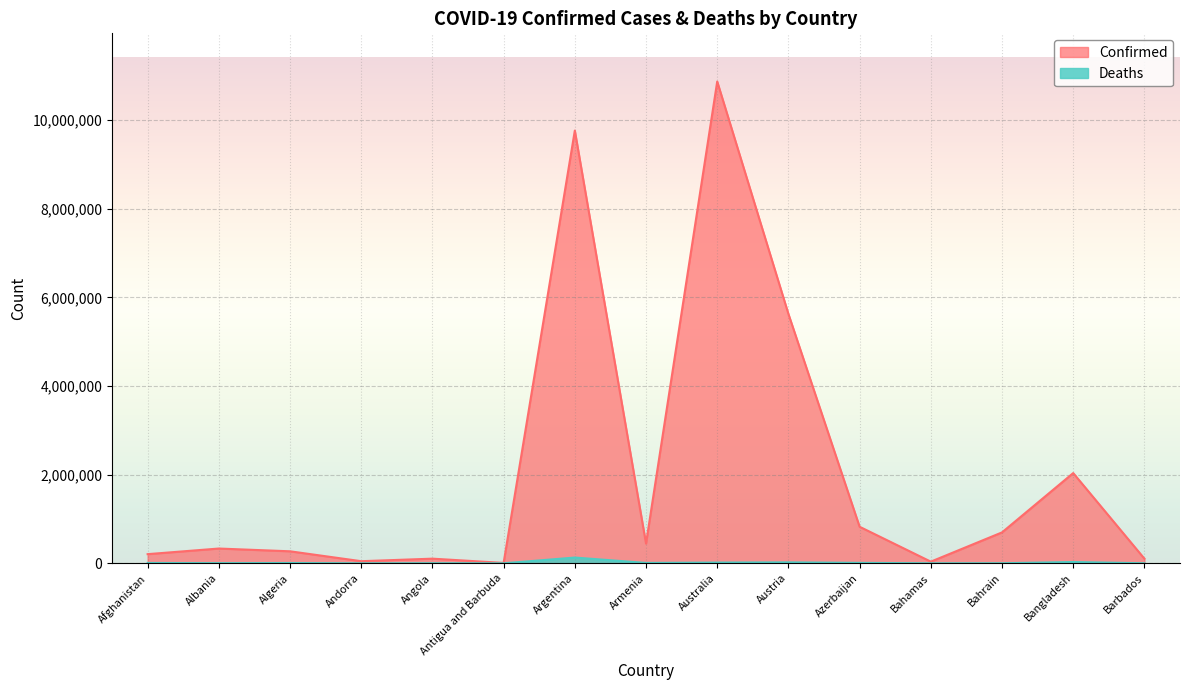

True or false: Confirmed and Deaths intersect in this chart.

False